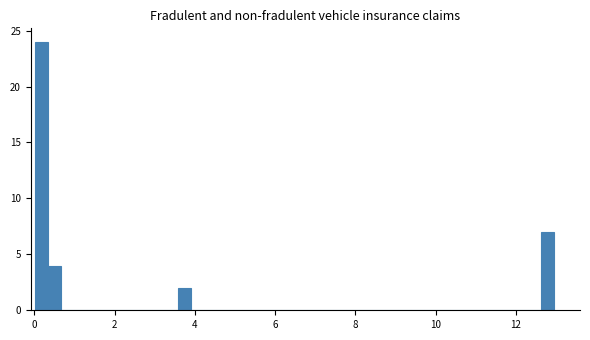

Around what value on the x-axis is the tallest bar? Give the approximate position of its centre, as read against the axis.

0.2